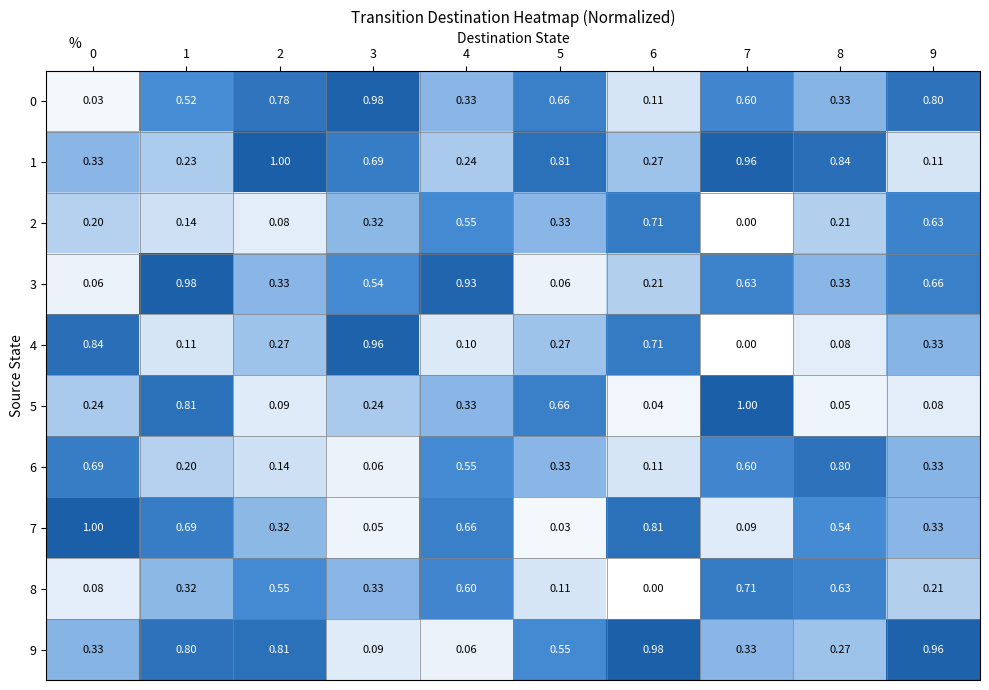

Is the value of 2 at 5 greater than the value of 5 at 3?

Yes